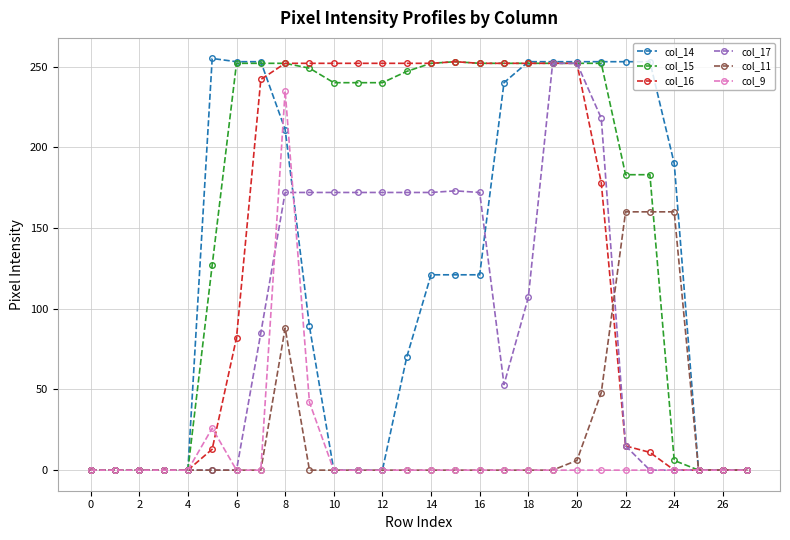

True or false: col_11 has more than 0 points higher than both neighbors.

True